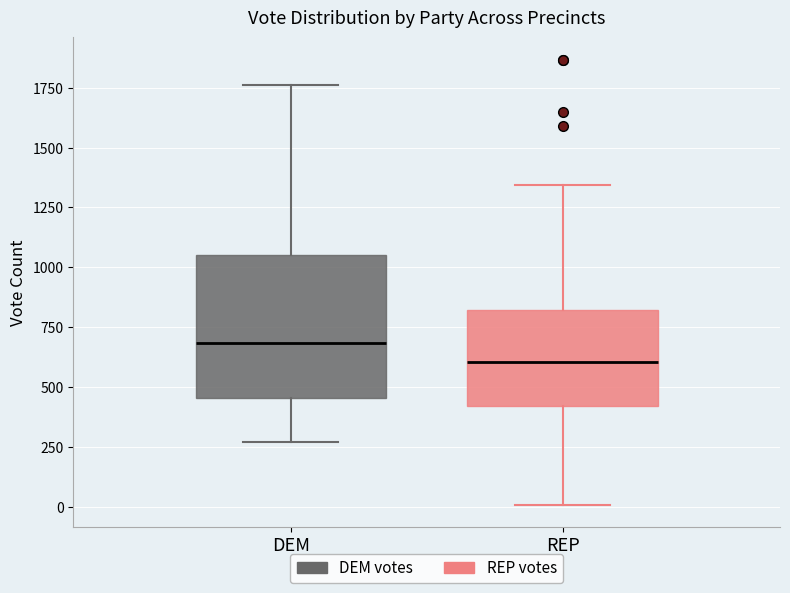

Which box has the lowest median line?

REP